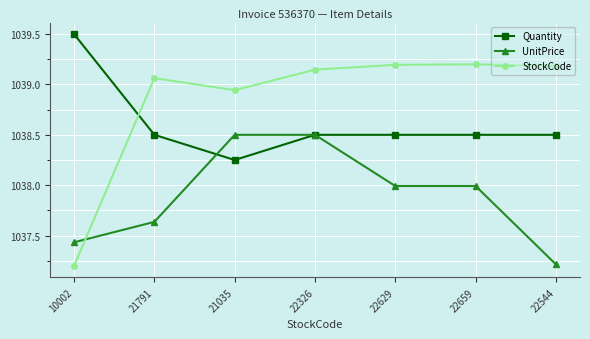

Where is UnitPrice nearest to the value 1037?

22544